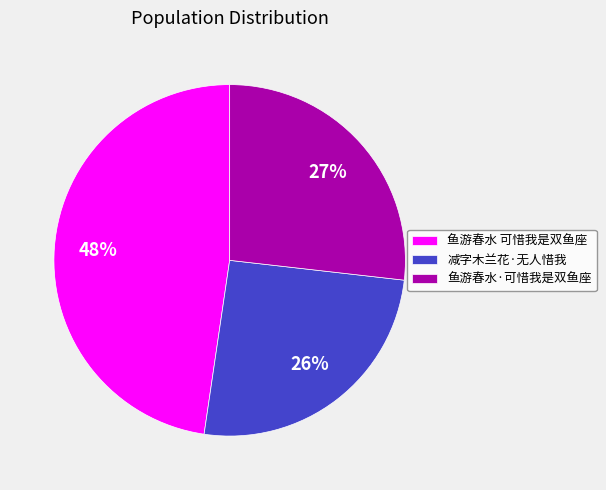

Do 鱼游春水·可惜我是双鱼座 and 鱼游春水 可惜我是双鱼座 together represent more than half of the pie?

Yes